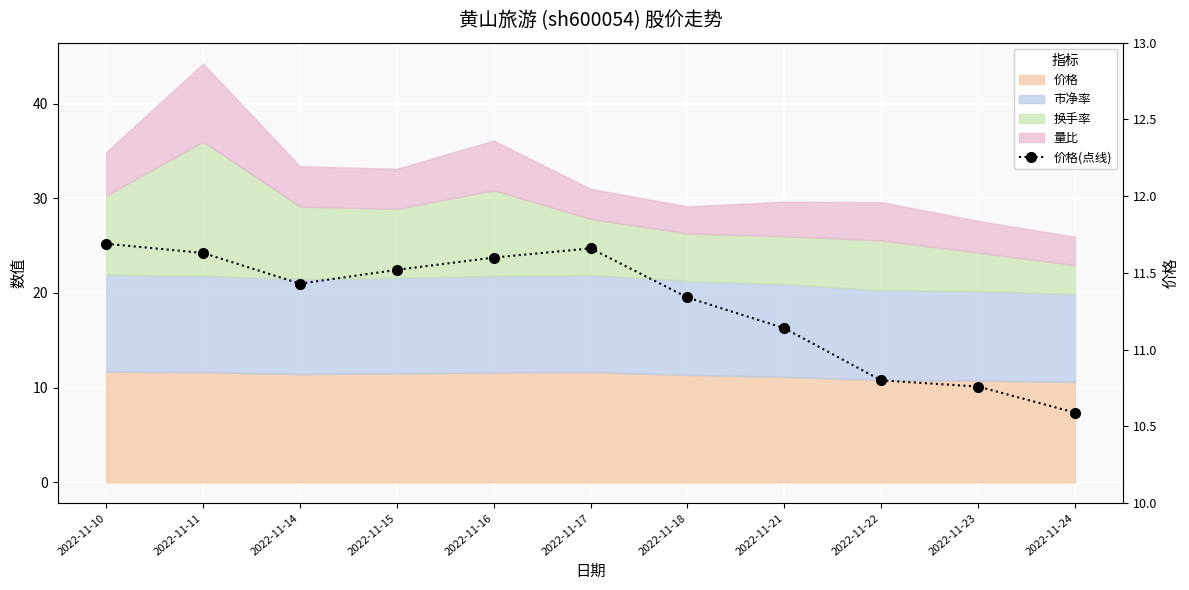

True or false: there are more than 1 points higher than both neighbors.

False